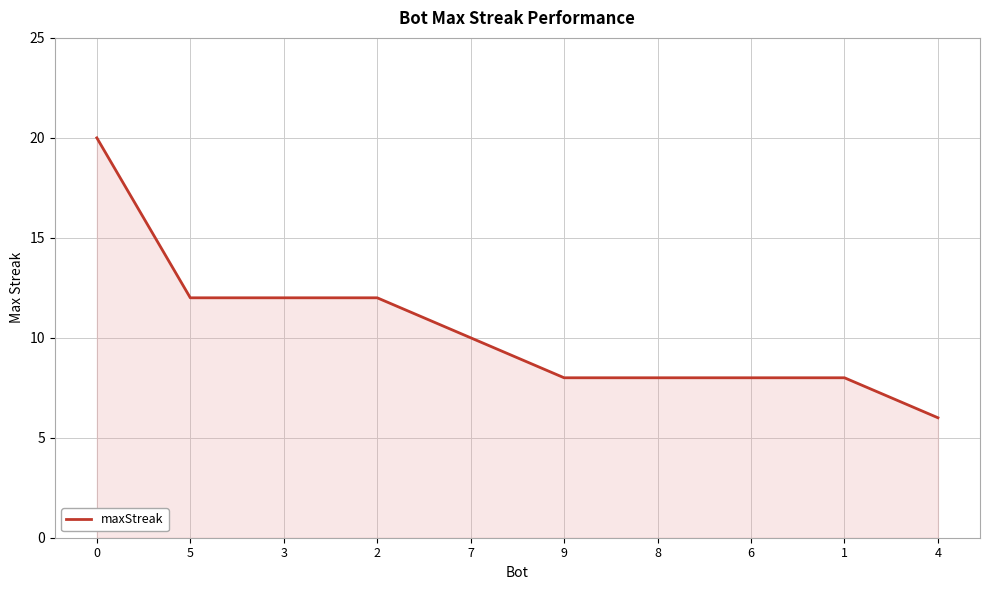

What value does the data have at 7, to the nearest 5?

10